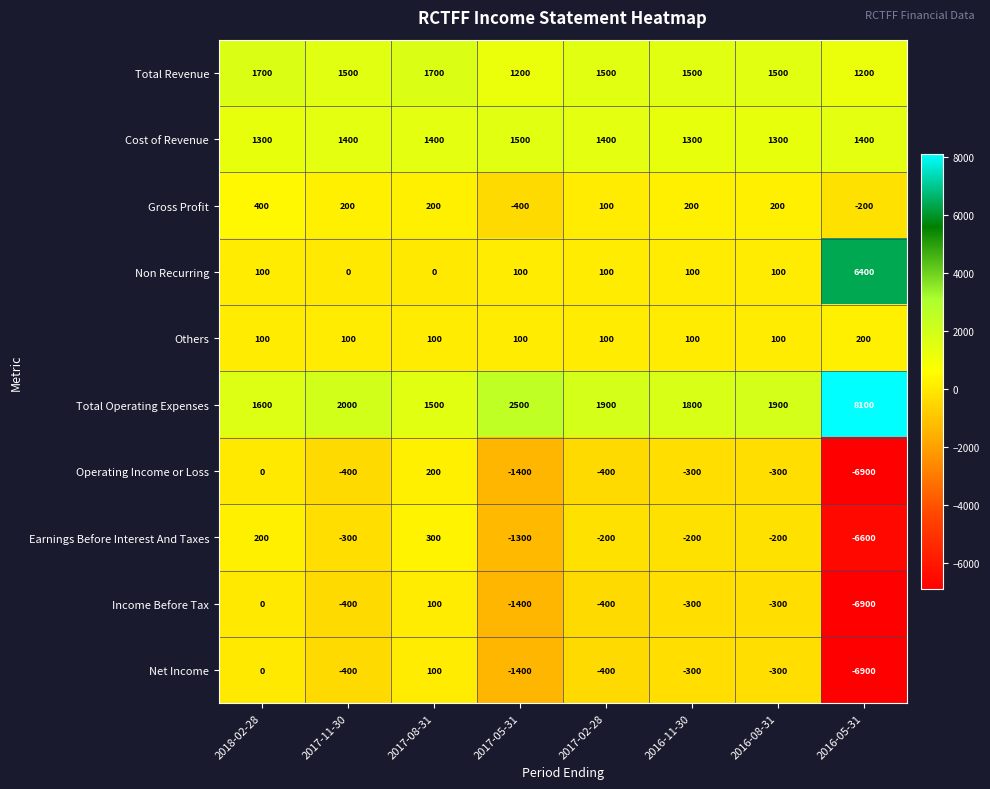

Which category has the highest value across all series?

2016-05-31